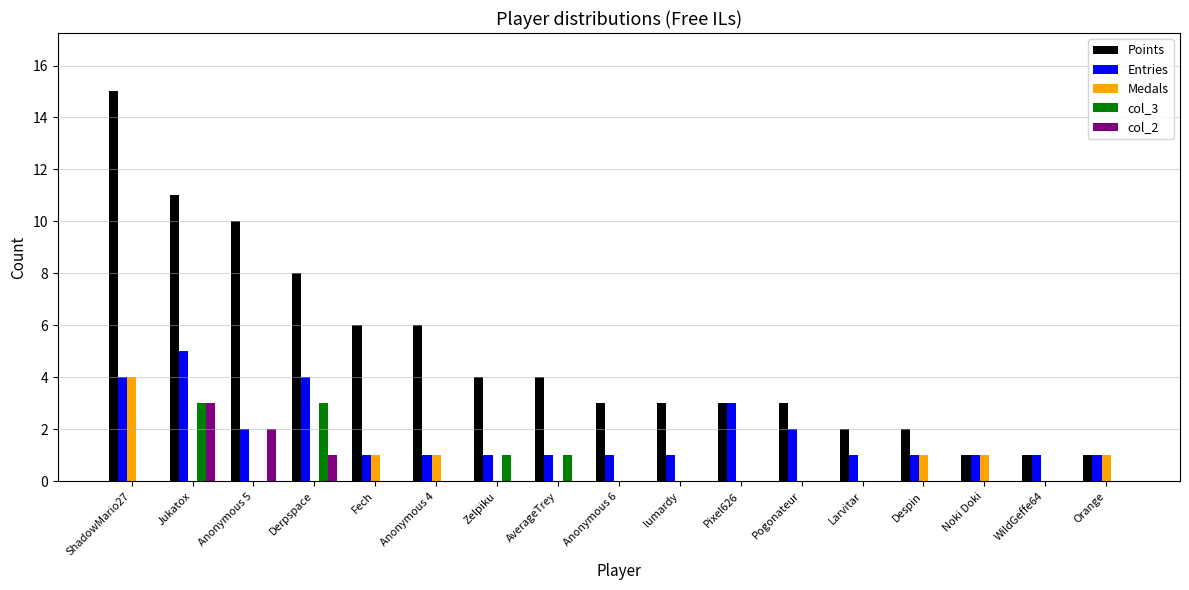

How many data points does each series have?

17